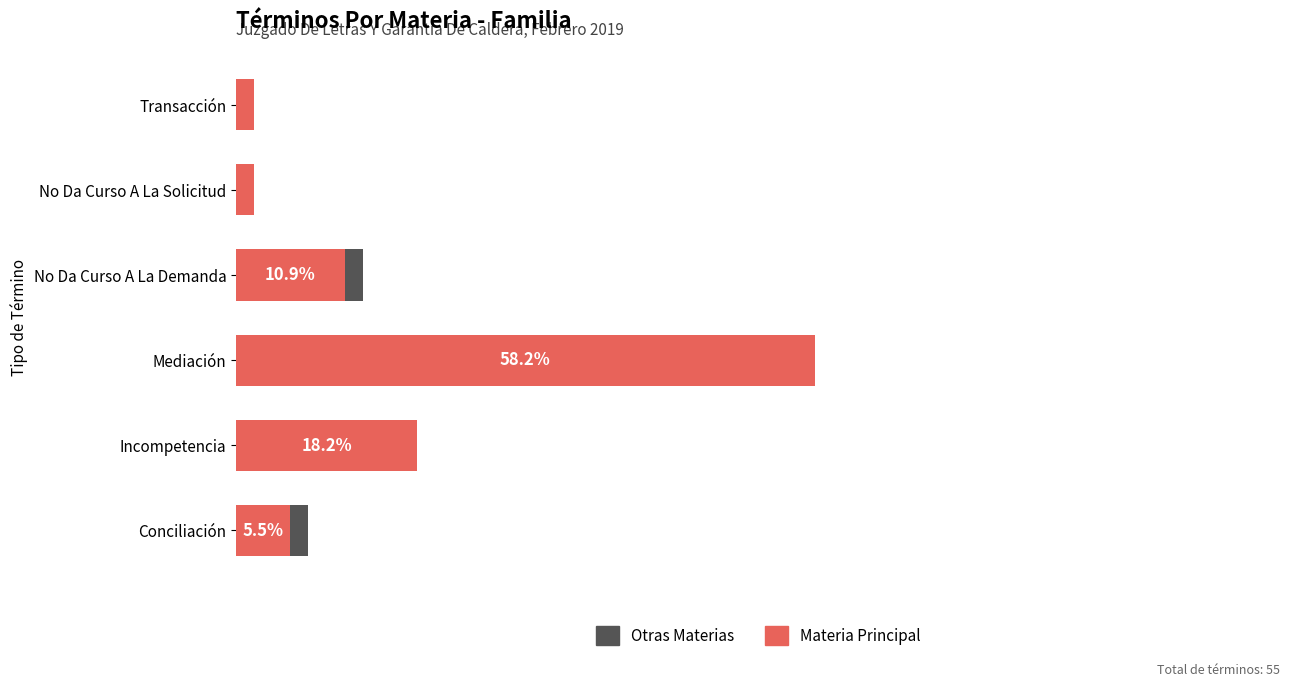

List the series in order of their overall mean, highest first.

Materia Principal, Otras Materias